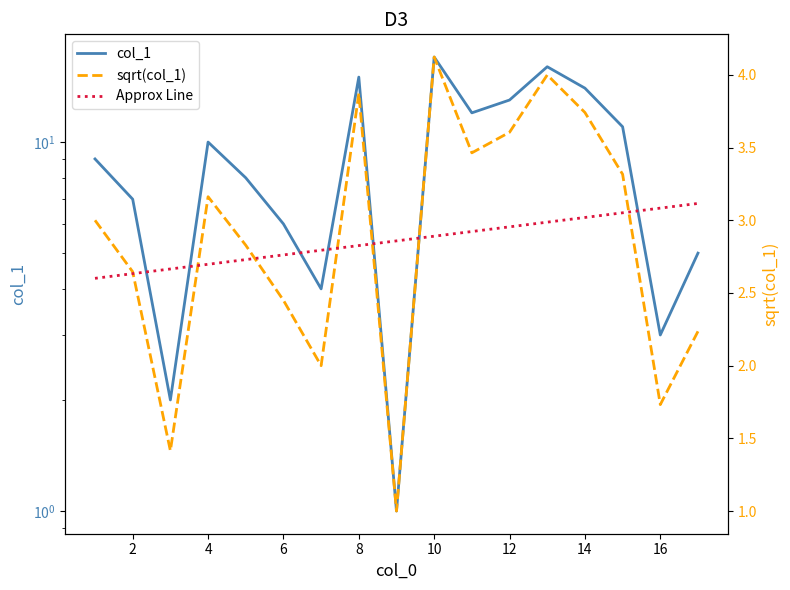

True or false: Approx Line has a value of 1.4 at 4.

False